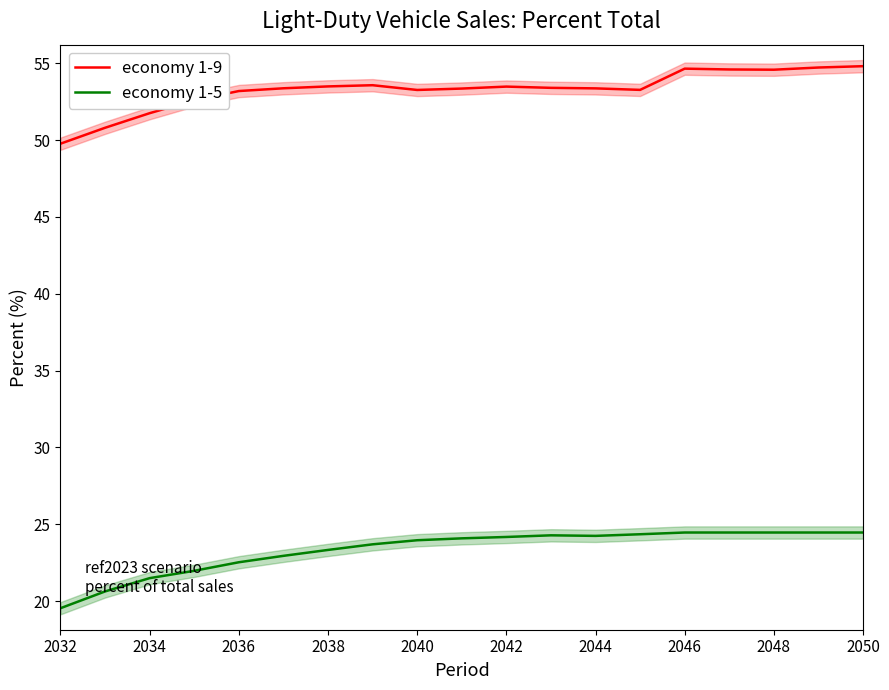

The value of economy 1-9 at 2034 is 51.7. True or false?

True